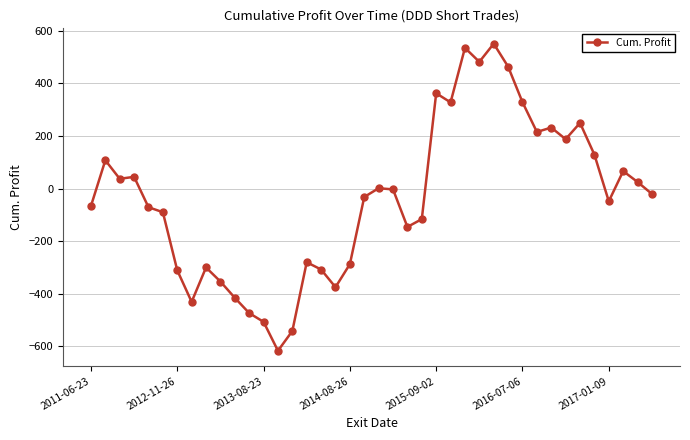

True or false: the data has more than 1 interior local peaks.

True